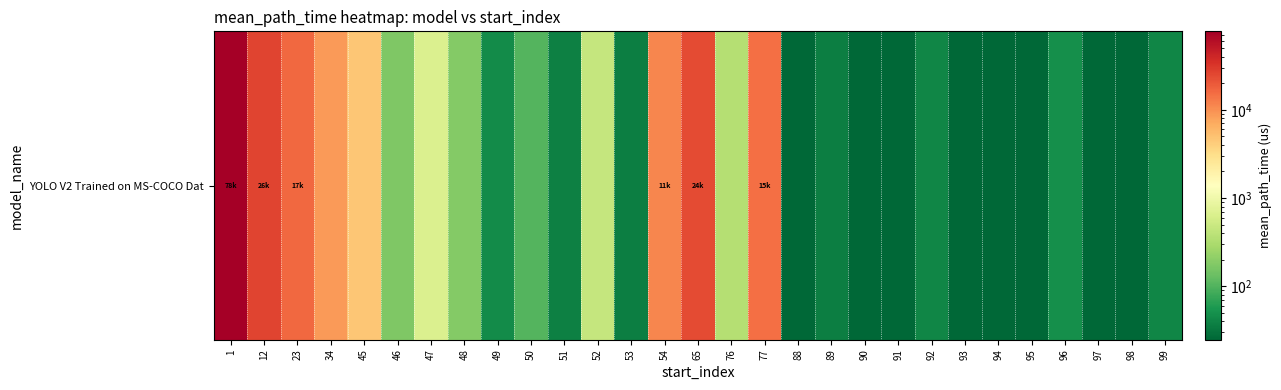

What is the change in value from 49 to 76?

+306.5